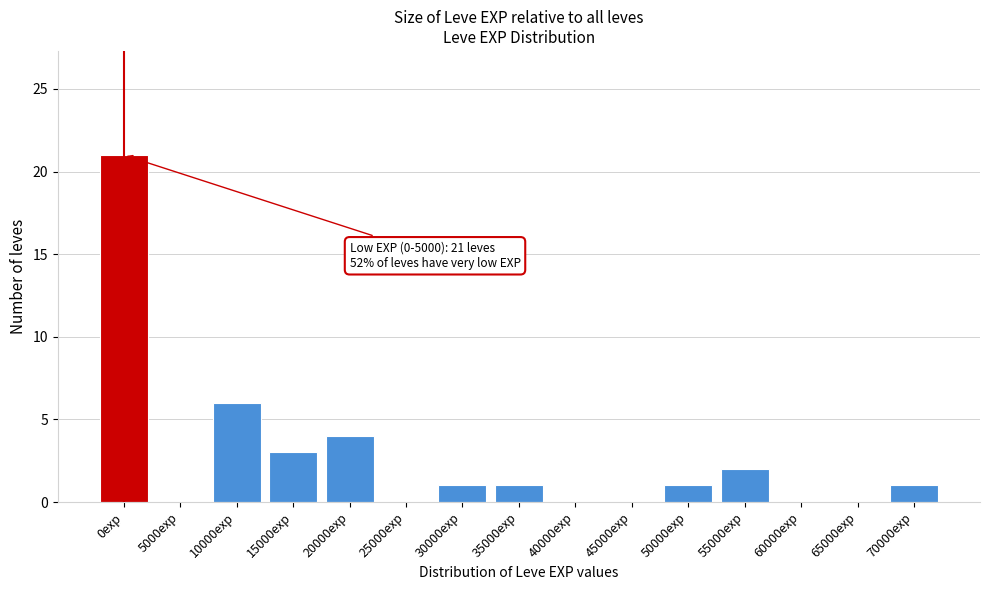

Reading left to right, what are all the values shown in this chart?

0exp=21	5000exp=0	10000exp=6	15000exp=3	20000exp=4	25000exp=0	30000exp=1	35000exp=1	40000exp=0	45000exp=0	50000exp=1	55000exp=2	60000exp=0	65000exp=0	70000exp=1